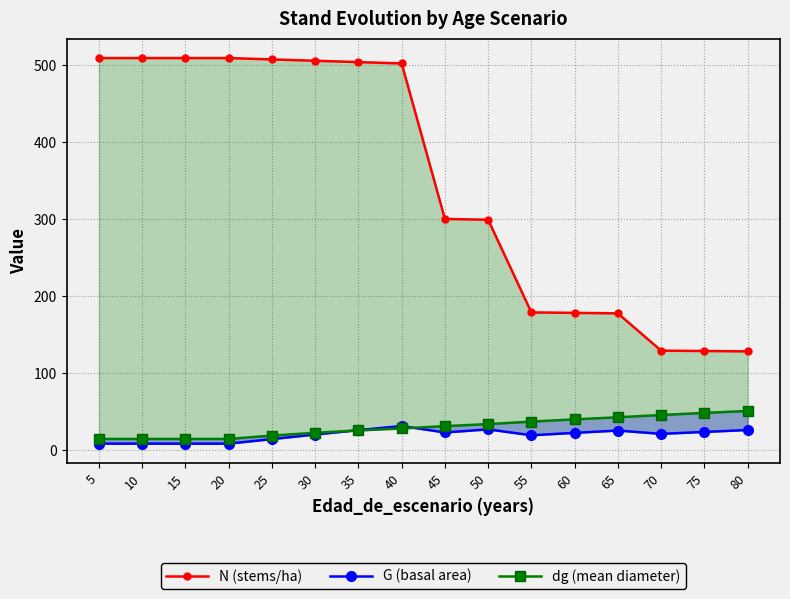

What is the value of the G (basal area) point at the 4th from the left?

8.6